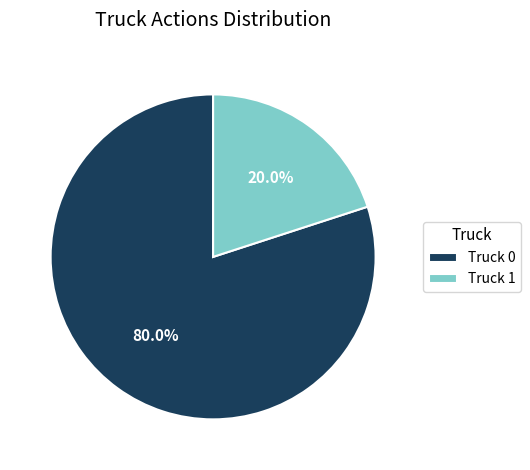

Which category has the biggest portion of the pie?

Truck 0